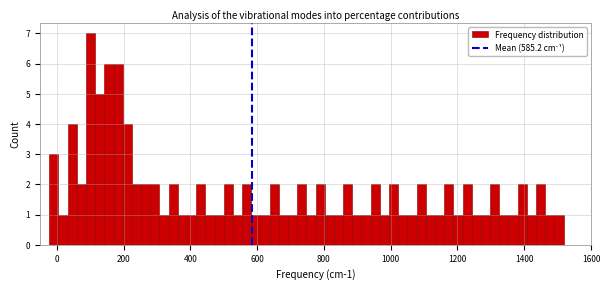

Read against the x-axis, roughly where is the centre of the tallest bar?

100